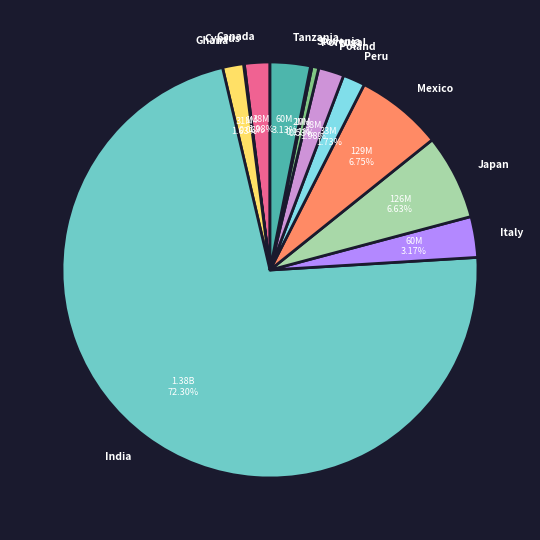

The India slice represents 72% of the pie. True or false?

True